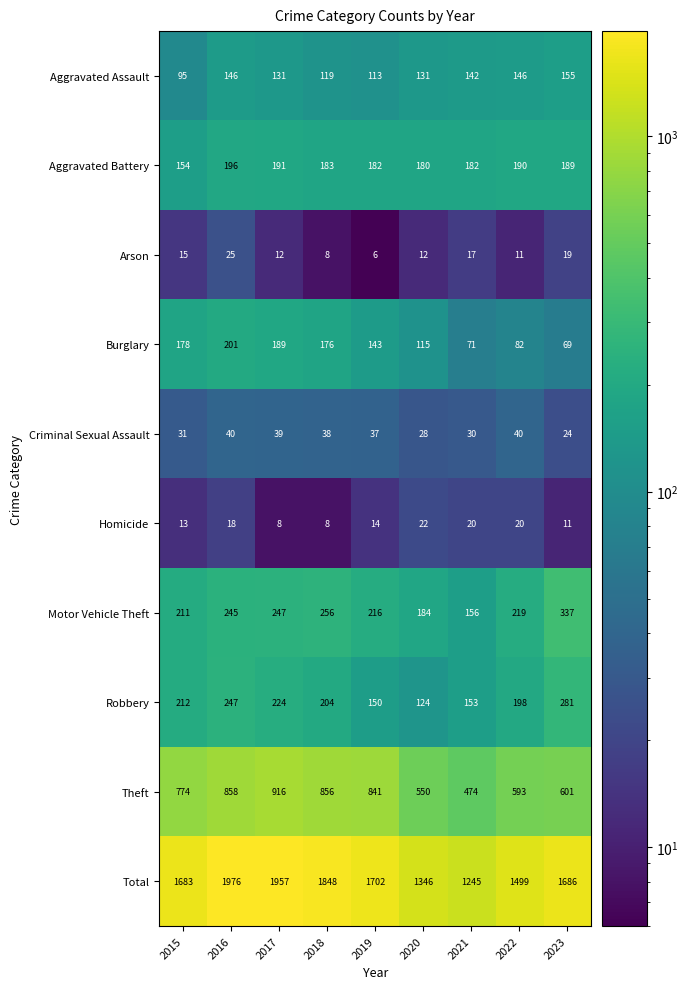

The value of Total at 2021 is 1245. True or false?

True